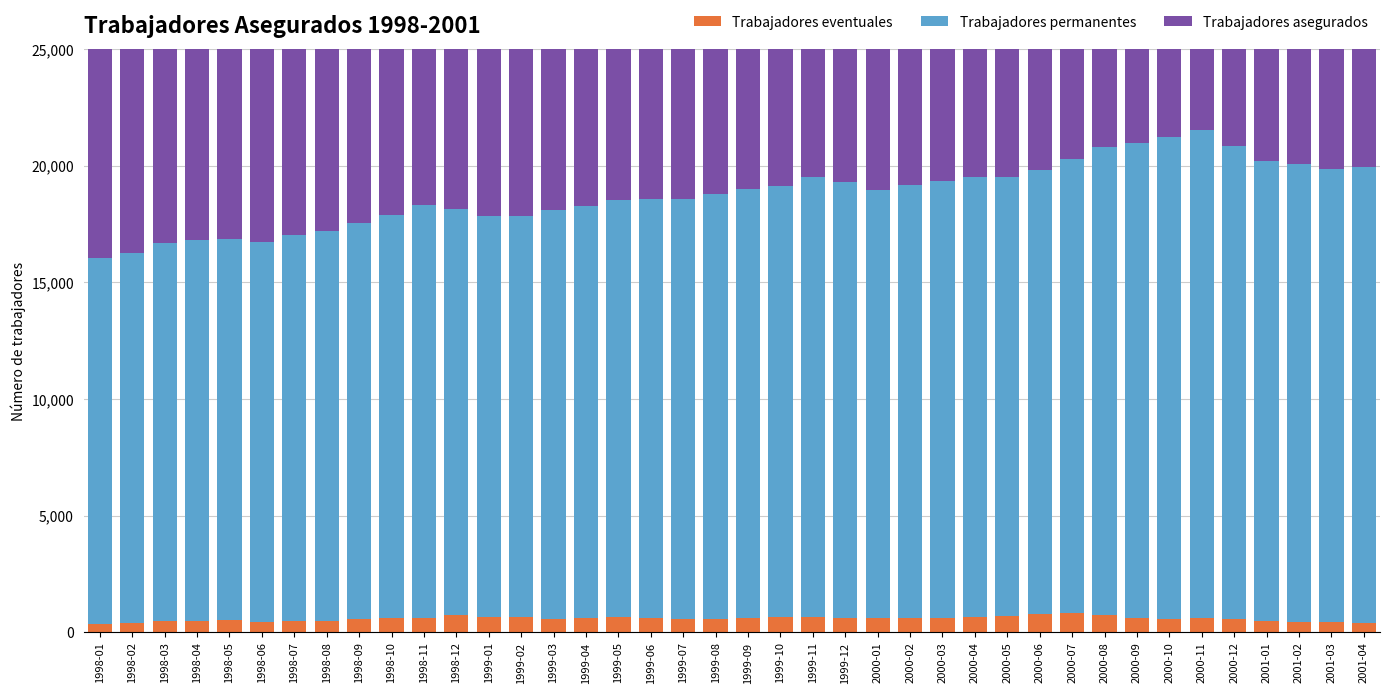

Which series changed the most between 1999-05 and 2000-12?

Trabajadores permanentes